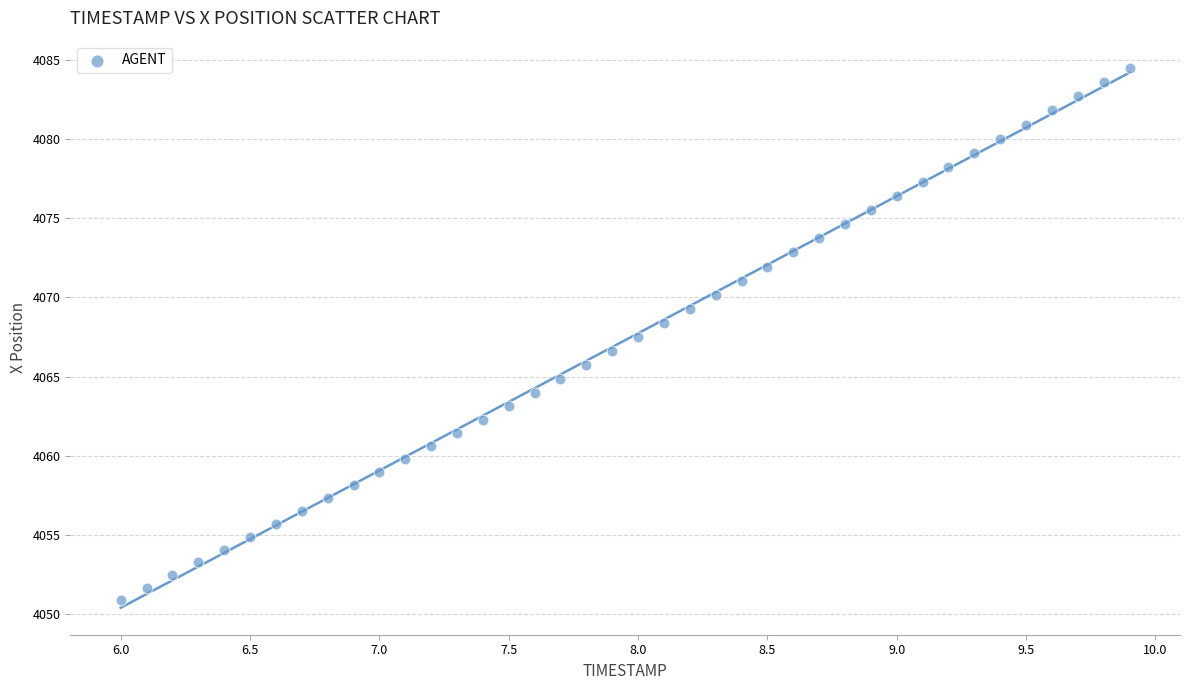

What is the range of Y values (max minus min)?

33.6